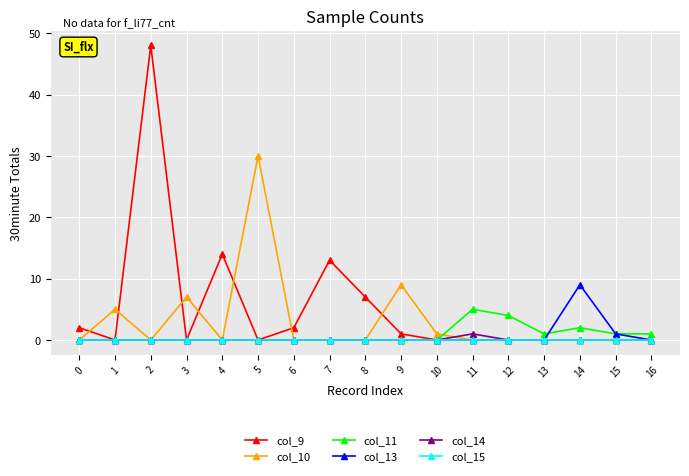

The col_11 series shows -3 at 0. True or false?

False